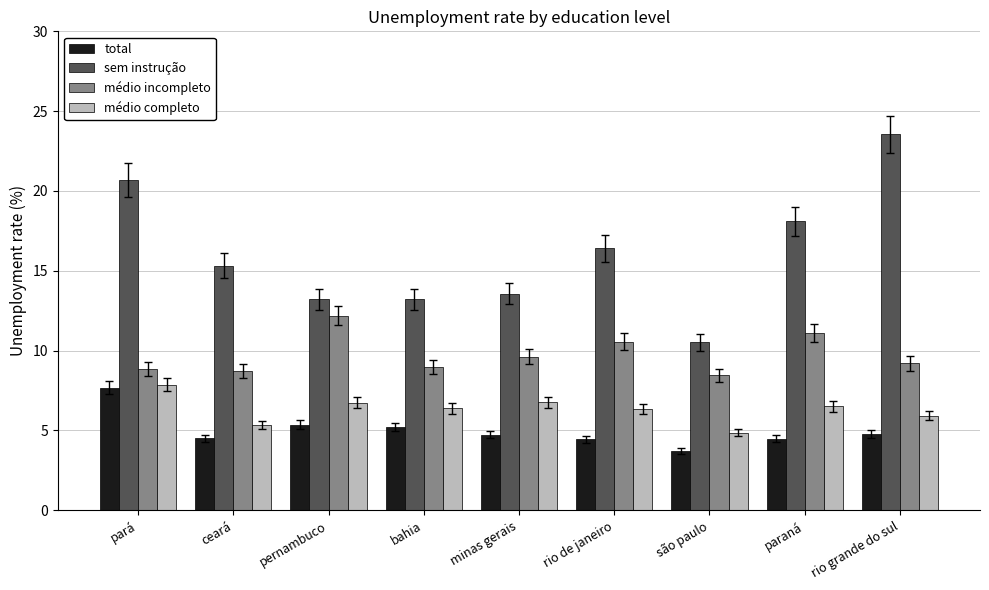

What are all the series names shown in the legend?

total, sem instrução, médio incompleto, médio completo